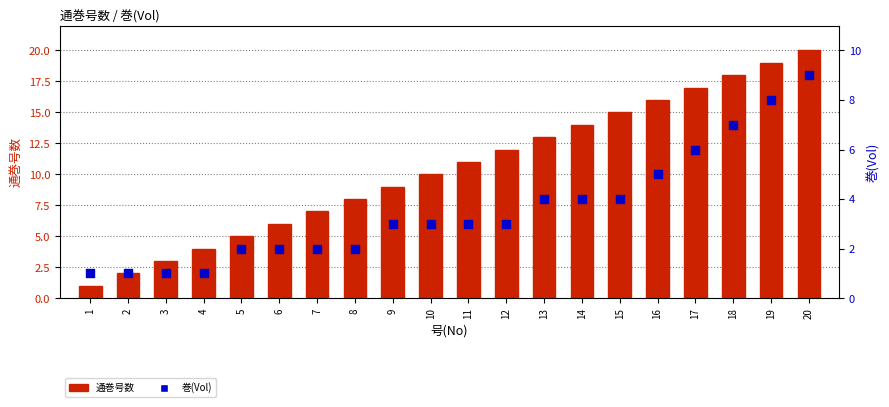

What are all the series names shown in the legend?

通巻号数, 巻(Vol)